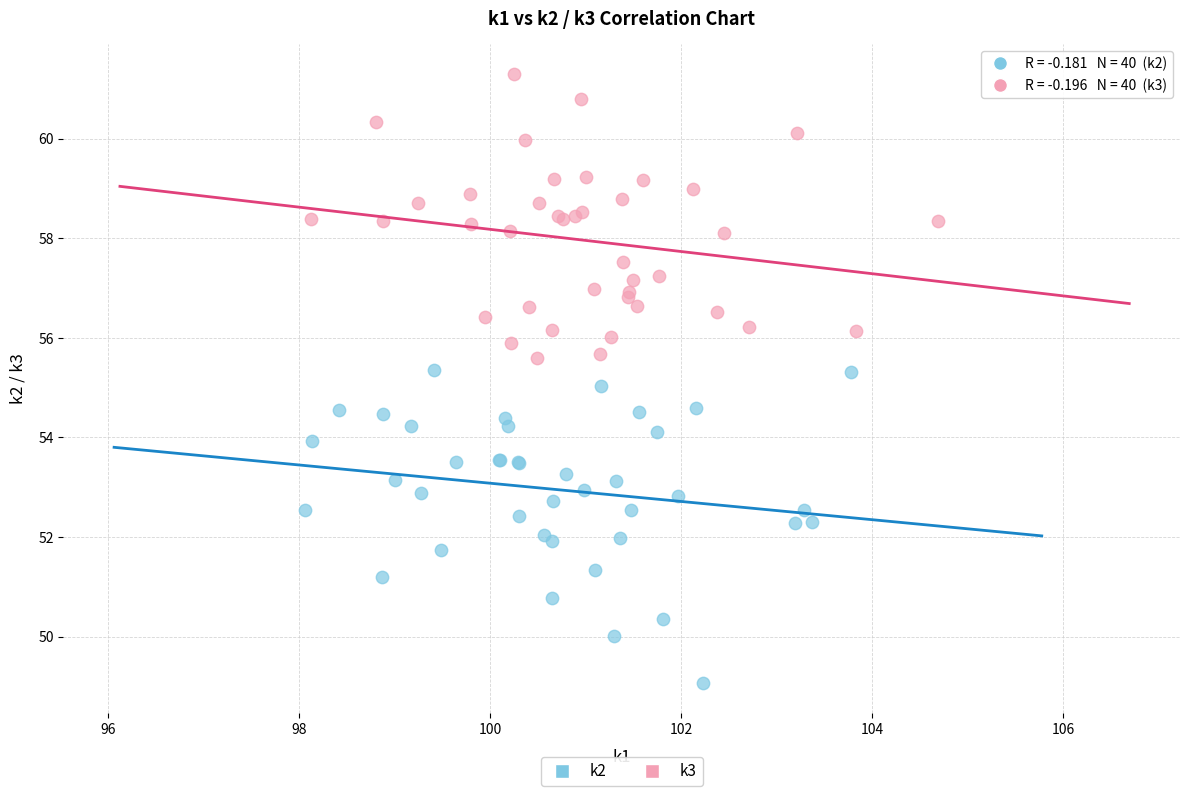

Which series reaches the minimum Y coordinate?

k2